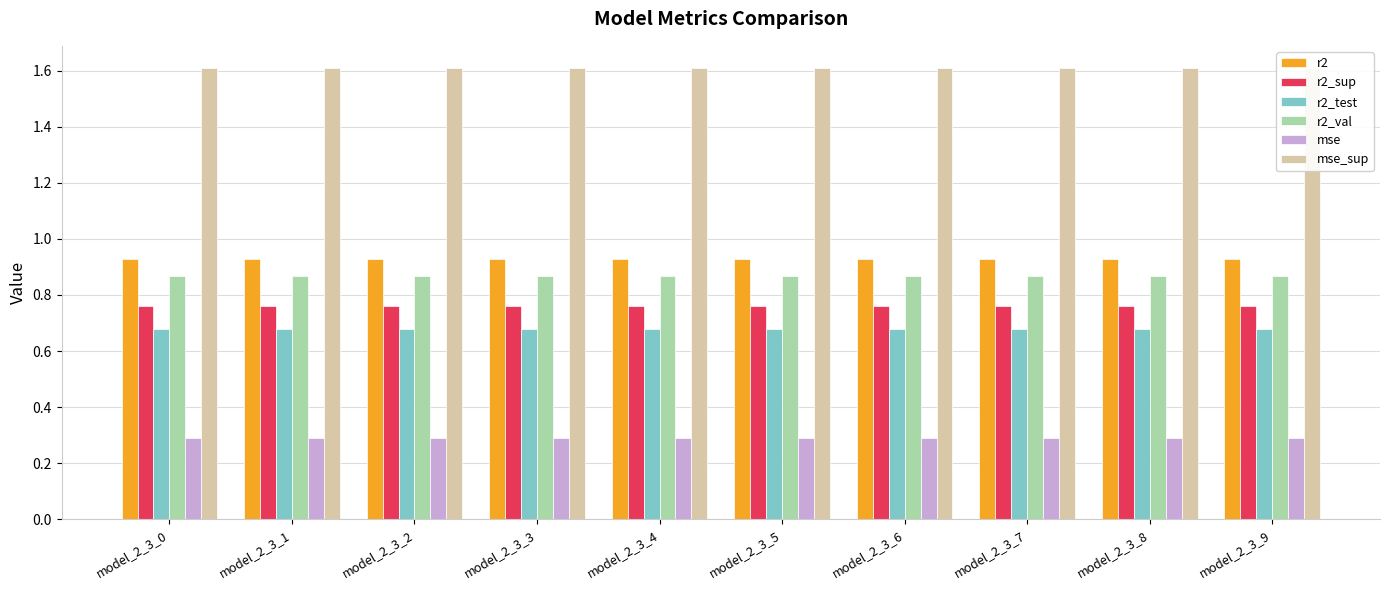

Is it true that mse equals 0.3 at model_2_3_6?

True